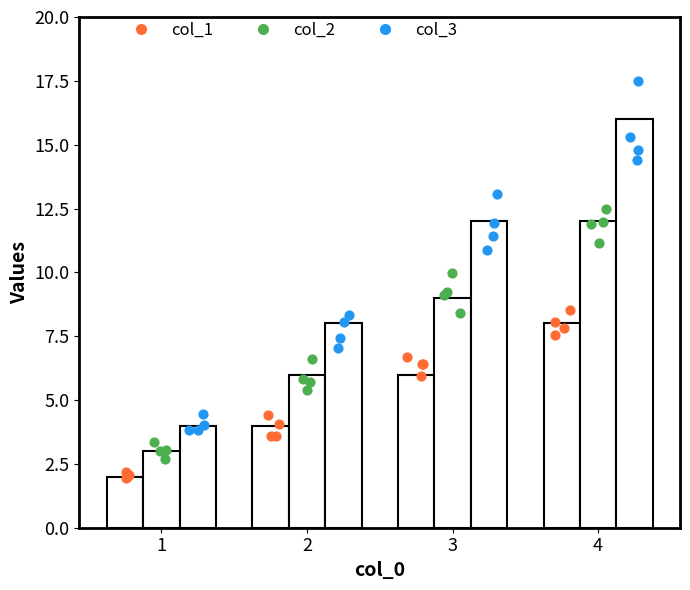

Which series has the largest total across all categories?

col_3